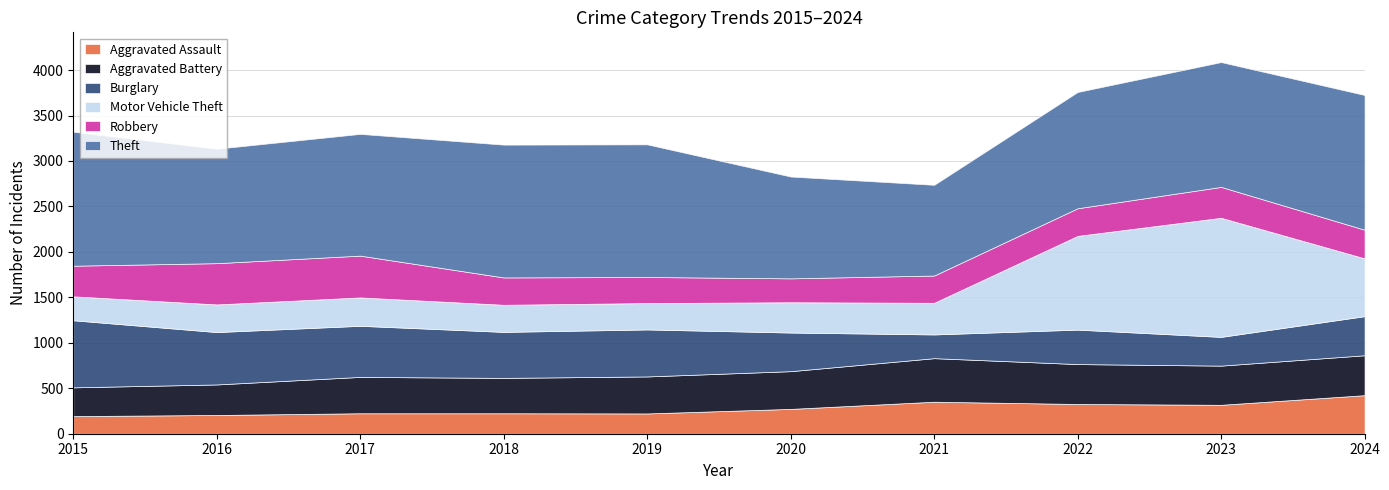

Where is the first local minimum for Motor Vehicle Theft?

2019